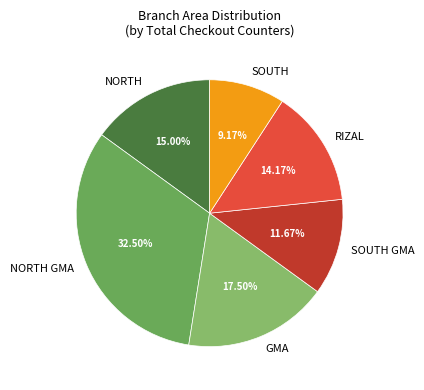

What is the smallest slice in the pie chart?

SOUTH